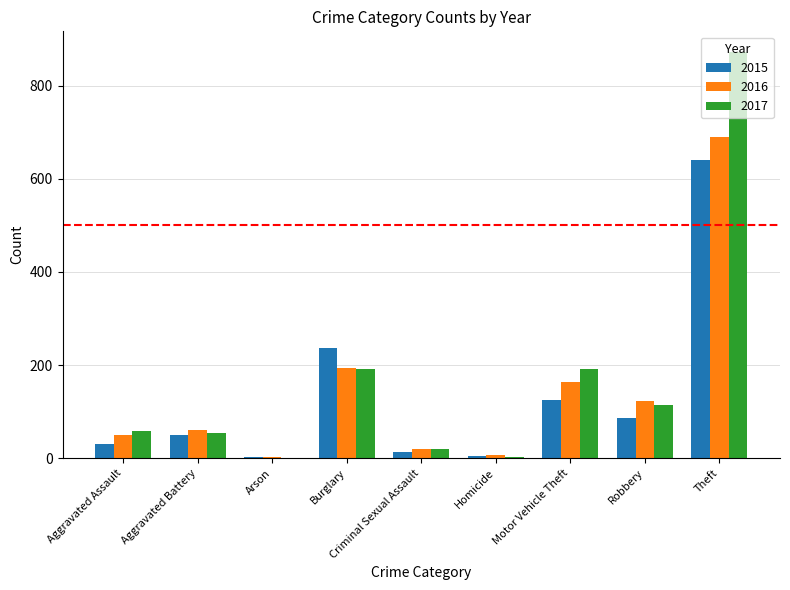

How many groups of bars are there?

9